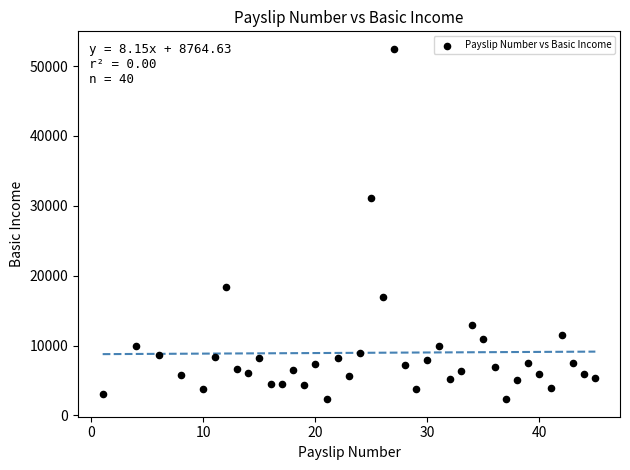

What Y value in the scatter plot is closest to 27391?

31176.7